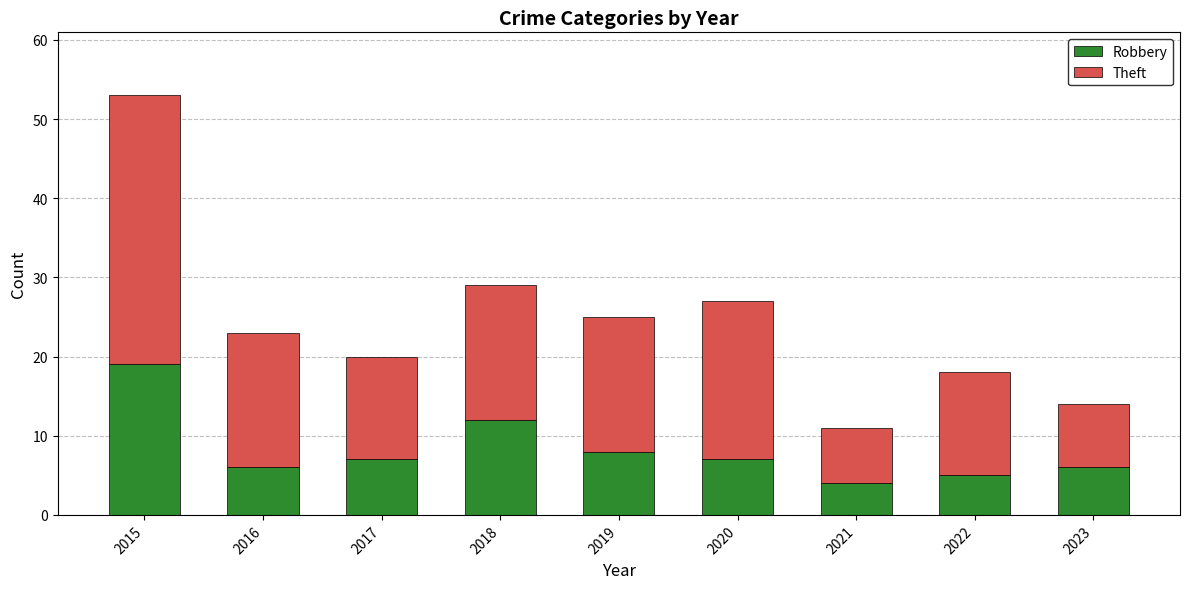

Reading left to right, list the values for the Robbery series.

2015=19	2016=6	2017=7	2018=12	2019=8	2020=7	2021=4	2022=5	2023=6